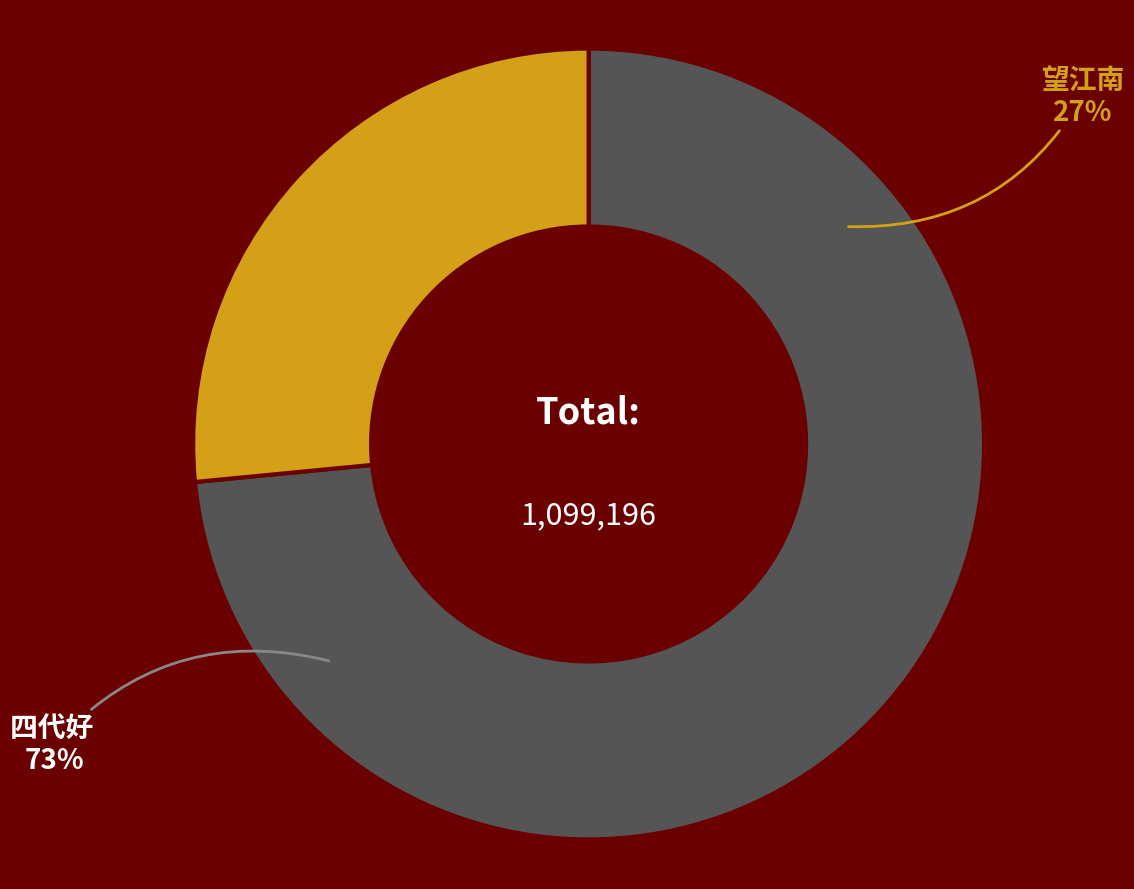

Combined, what portion of the pie is 望江南·山庐好，泛棹向山塘 and 四代好  泛艇春溪作?

100.0%